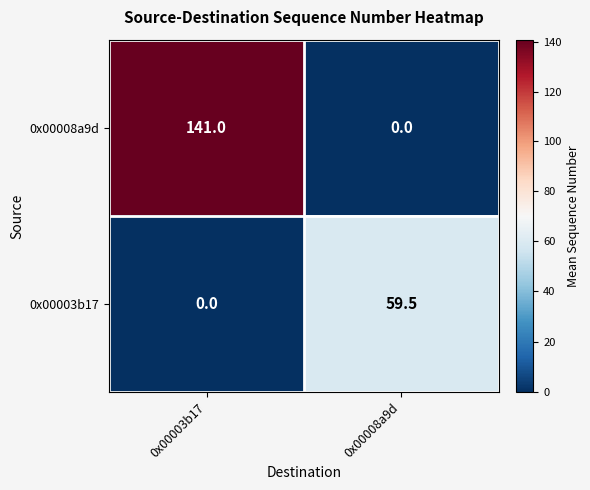

The 0x00008a9d series shows 98.2 at 0x00003b17. True or false?

False